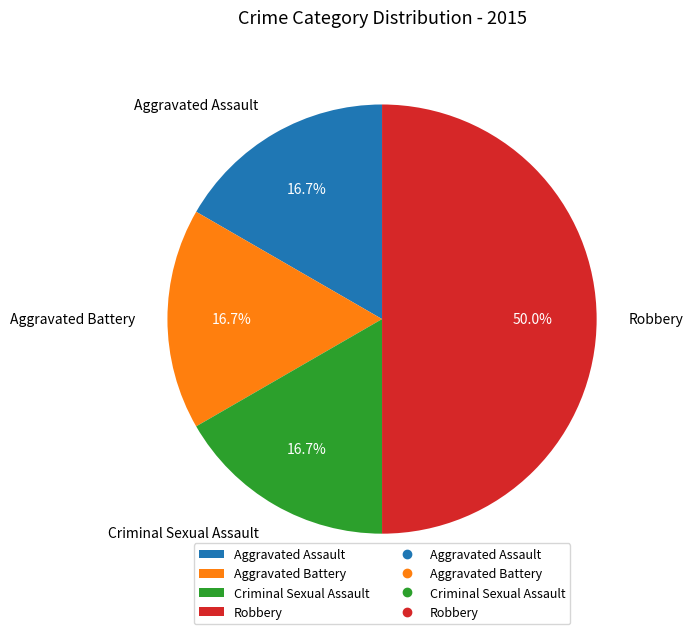

To the nearest percent, what is the average slice percentage?

25%